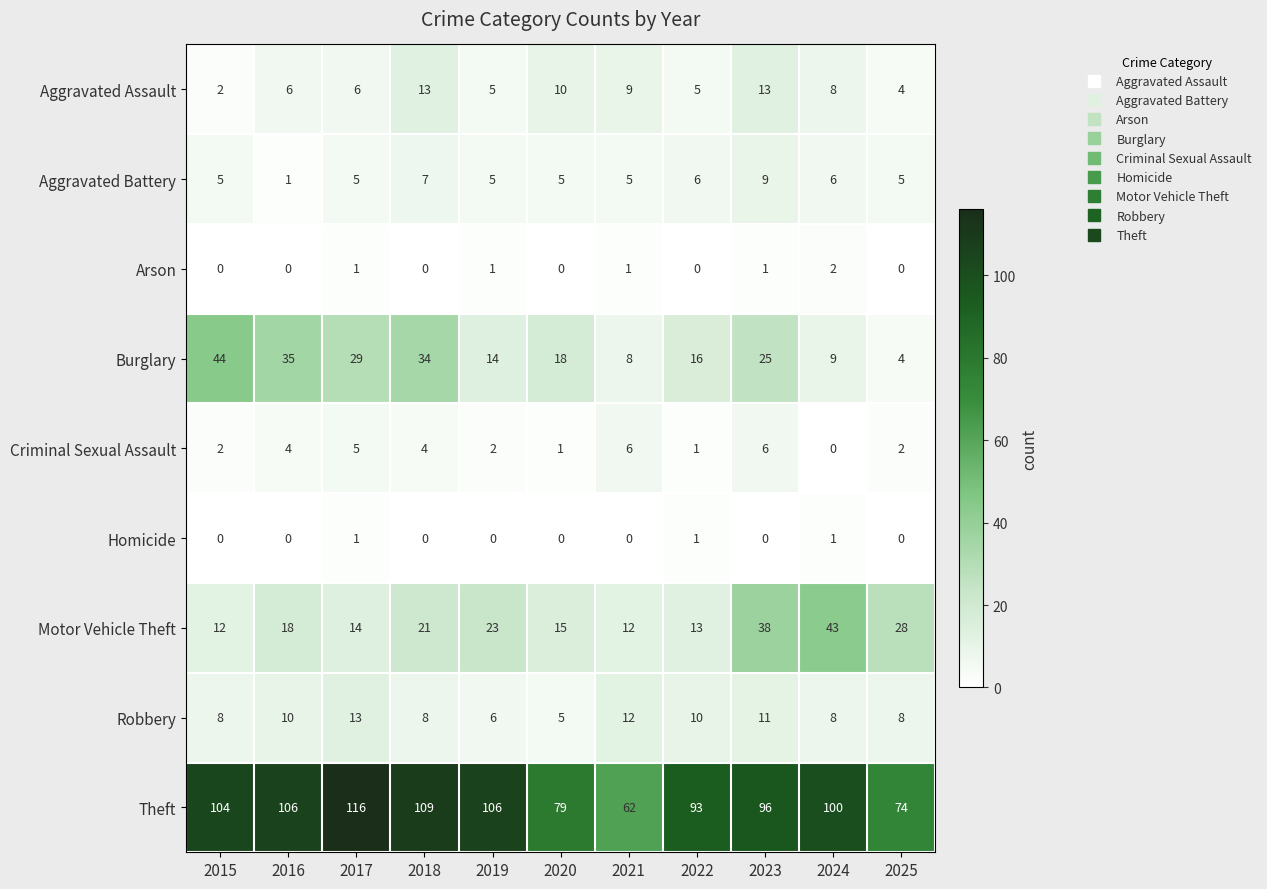

Between 2015 and 2022, which series saw the biggest shift?

Burglary